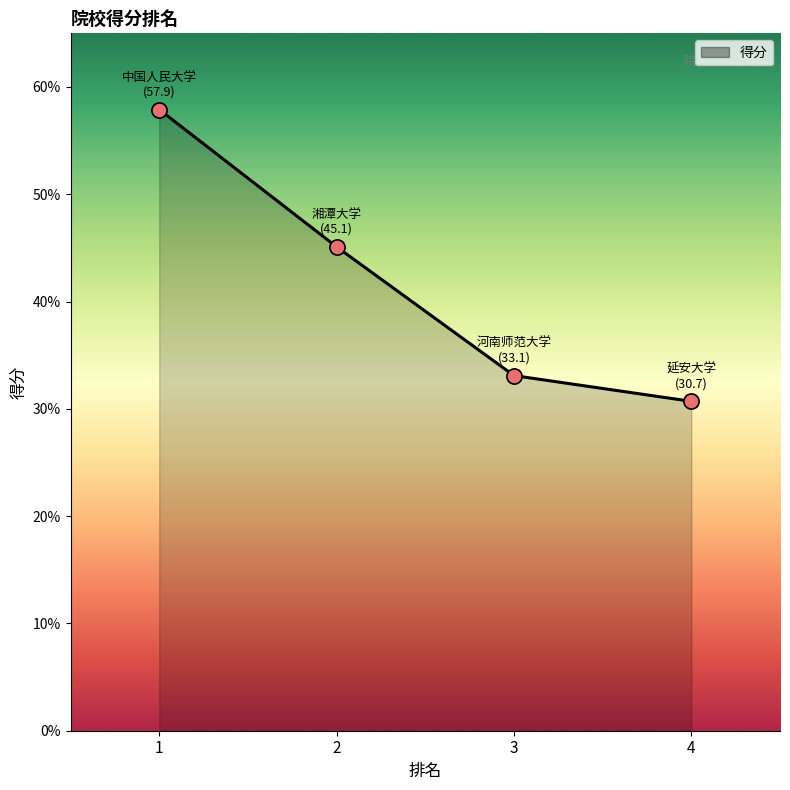

What is the ratio of the value at 3 to the value at 2?

0.7